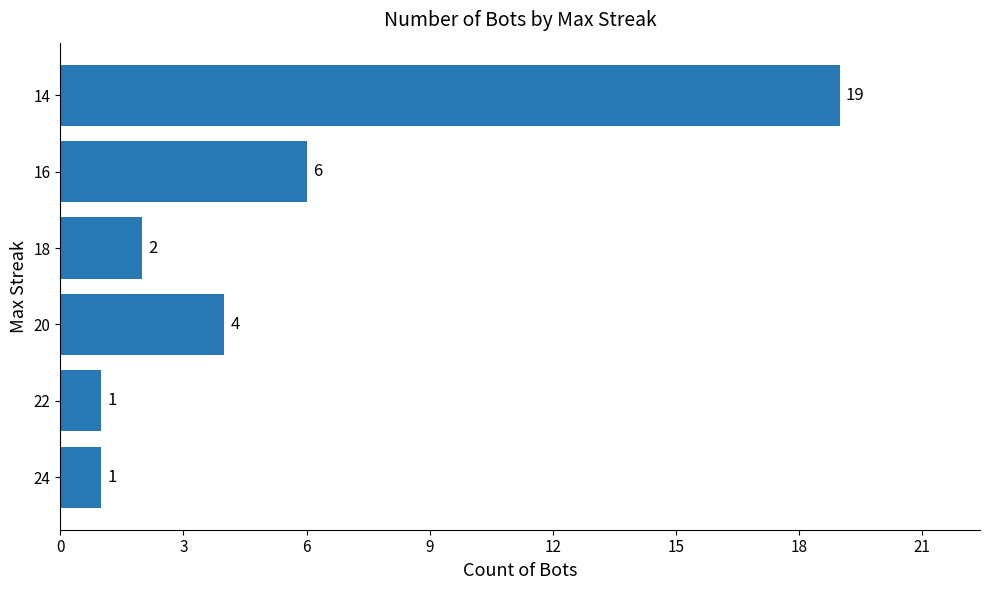

Which label corresponds to the largest value in the chart?

14